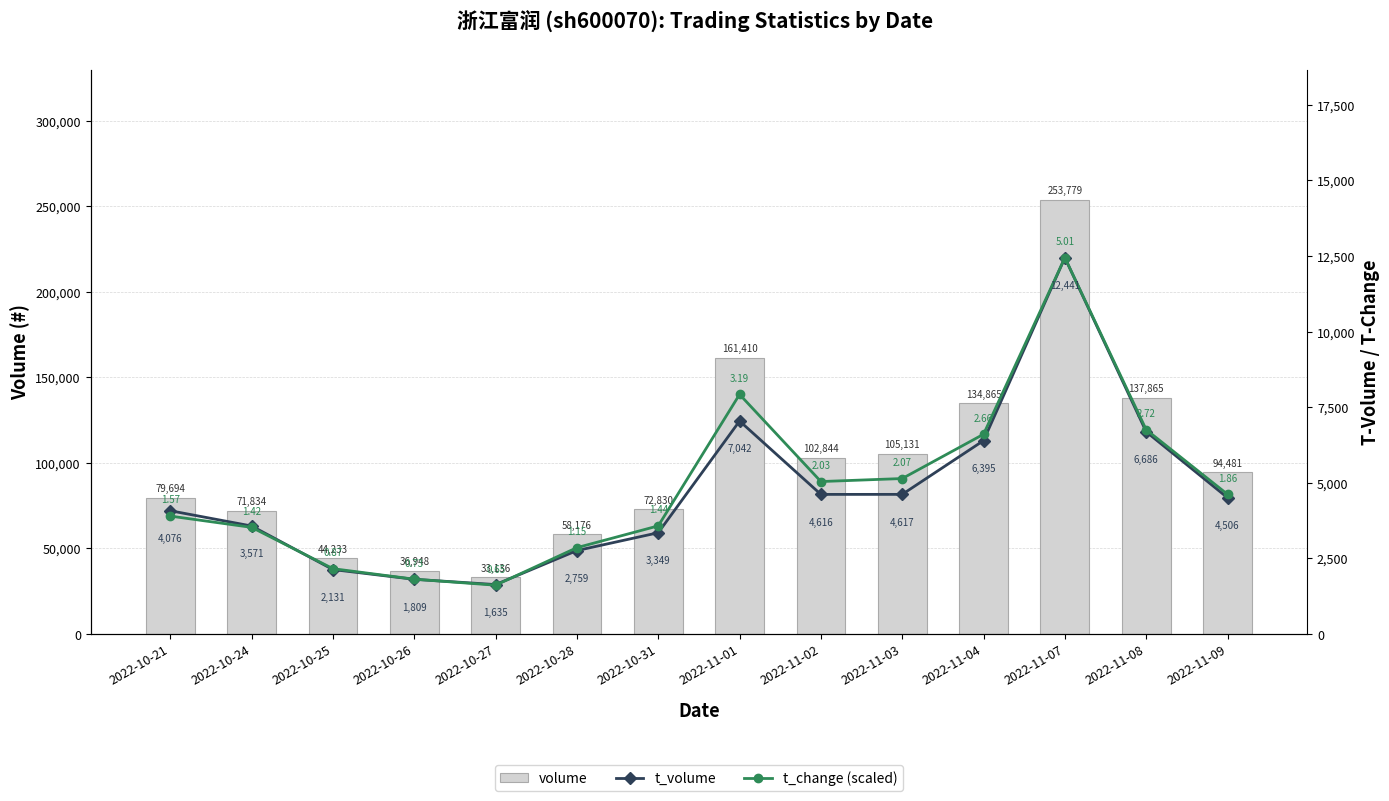

Reading right to left, what are all the values shown in this chart?

volume: 94481.0	137865.0	253779.0	134865.0	105131.0	102844.0	161410.0	72830.0	58176.0	33136.0	36948.0	44233.0	71834.0	79694.0
t_volume: 4506.0	6686.0	12441.0	6395.0	4617.0	4616.0	7042.0	3349.0	2759.0	1635.0	1809.0	2131.0	3571.0	4076.0
t_change (scaled): 4618.8	6754.4	12441.0	6605.4	5140.3	5041.0	7921.5	3575.9	2855.7	1614.1	1812.8	2160.4	3526.2	3898.7